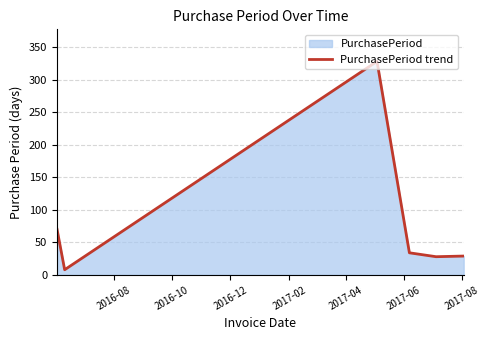

How many points are higher than both their immediate neighbors (excluding endpoints)?

1